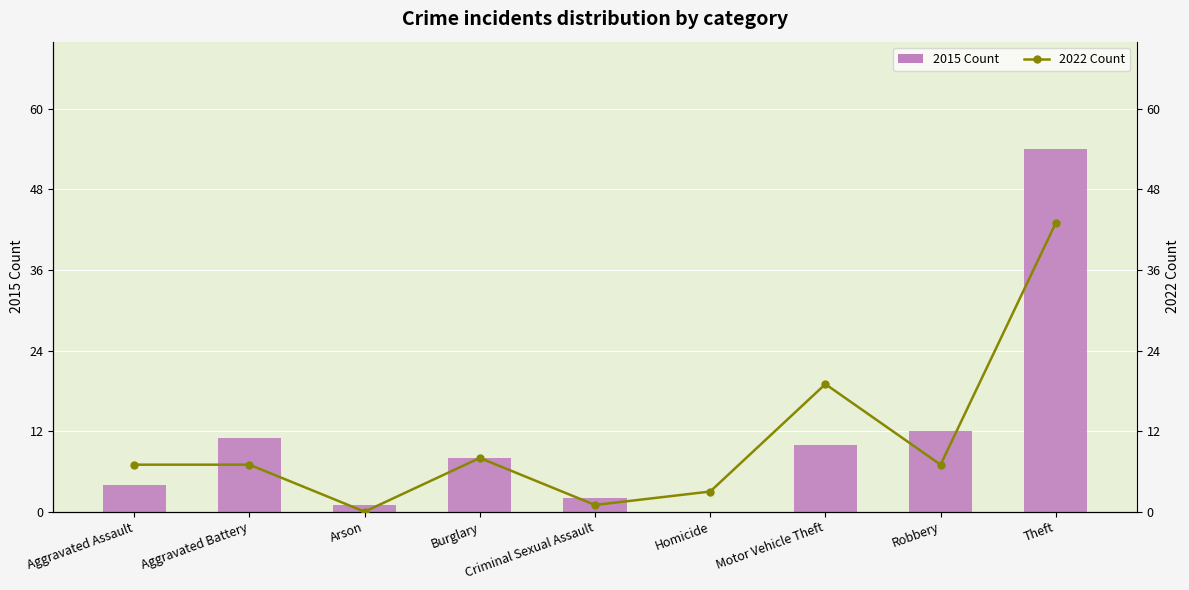

What is the difference between the 2022 Count values at Robbery and Homicide?

4